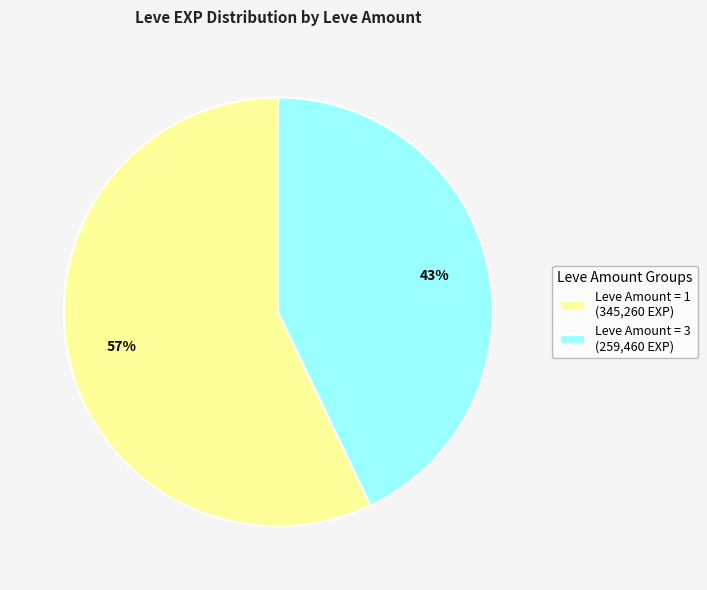

Do Leve Amount = 1 (345,260 EXP) and Leve Amount = 3 (259,460 EXP) together represent more than half of the pie?

Yes